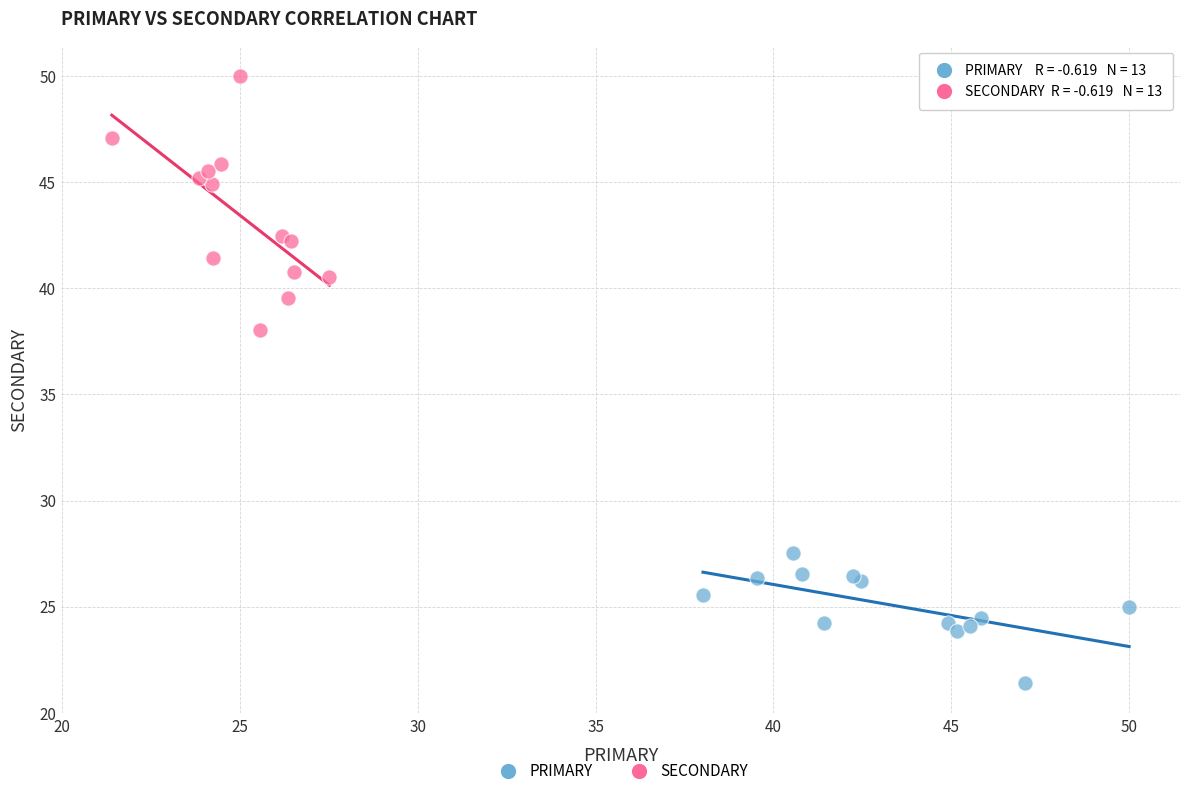

Which series reaches the minimum Y coordinate?

PRIMARY